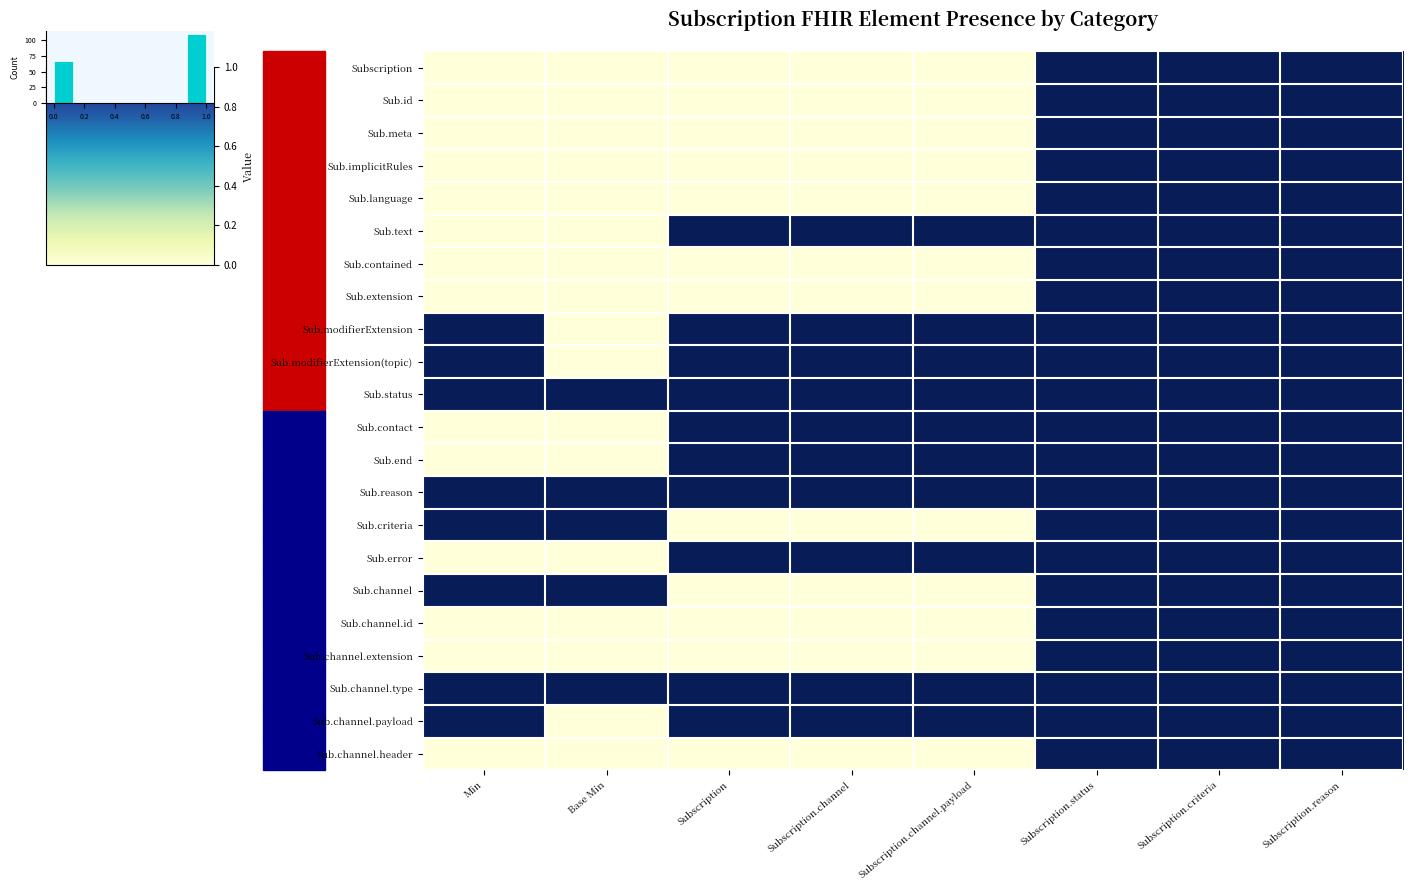

Is it true that Sub.end equals 2 at Subscription.reason?

False